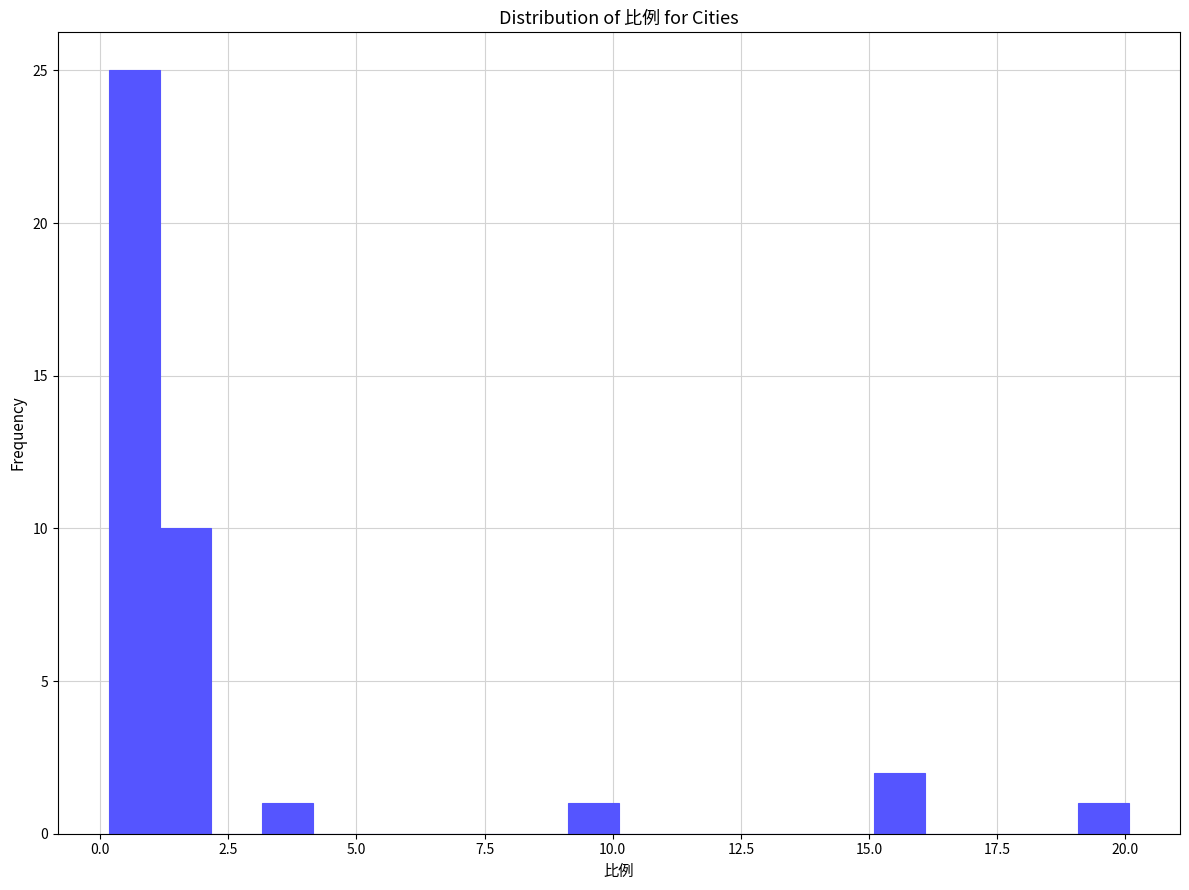

Around what value on the x-axis is the tallest bar? Give the approximate position of its centre, as read against the axis.

0.5